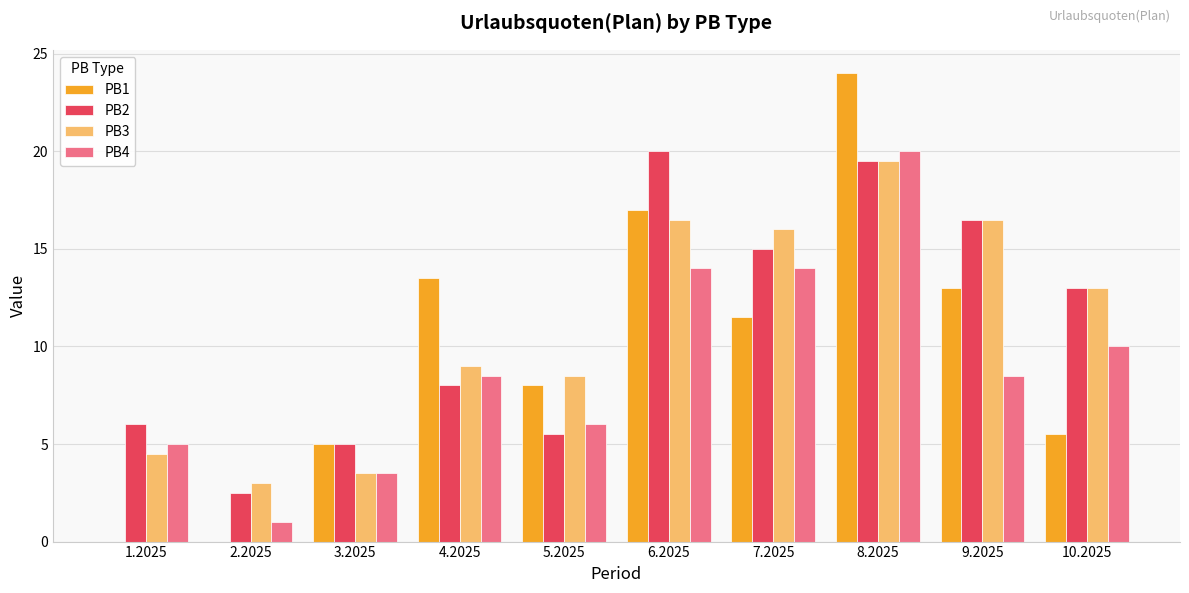

Which series has the largest range (max minus min)?

PB1